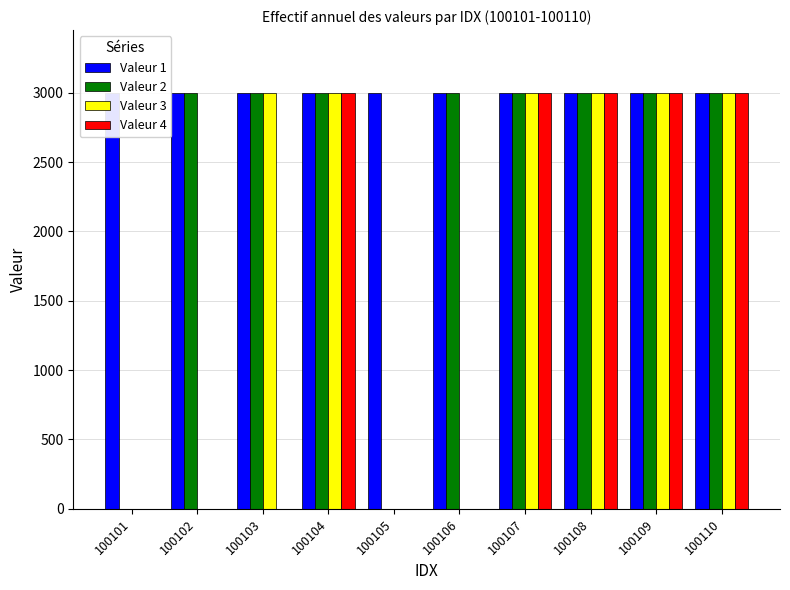

Reading left to right, what are all the values shown in this chart?

Valeur 1: 100101=3001	100102=3001	100103=3001	100104=3001	100105=3002	100106=3001	100107=3001	100108=3001	100109=3001	100110=3002
Valeur 2: 100101=0	100102=3001	100103=3001	100104=3001	100105=0	100106=3001	100107=3002	100108=3001	100109=3002	100110=3002
Valeur 3: 100101=0	100102=0	100103=3001	100104=3001	100105=0	100106=0	100107=3001	100108=3002	100109=3002	100110=3002
Valeur 4: 100101=0	100102=0	100103=0	100104=3001	100105=0	100106=0	100107=3002	100108=3002	100109=3002	100110=3002